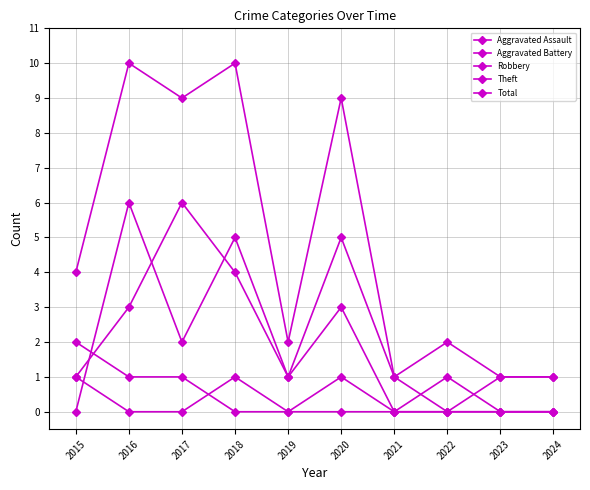

Count the number of categories in the chart.

10